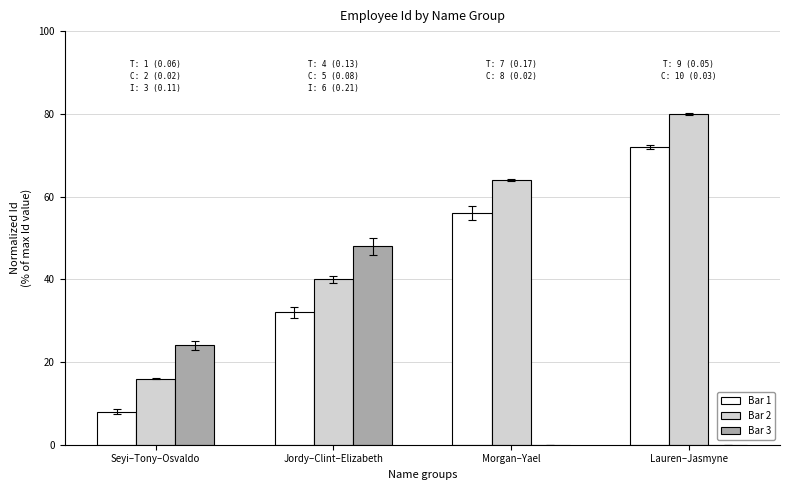

Reading left to right, list all the values displayed in this chart.

Bar 1: Seyi–Tony–Osvaldo=8	Jordy–Clint–Elizabeth=32	Morgan–Yael=56	Lauren–Jasmyne=72
Bar 2: Seyi–Tony–Osvaldo=16	Jordy–Clint–Elizabeth=40	Morgan–Yael=64	Lauren–Jasmyne=80
Bar 3: Seyi–Tony–Osvaldo=24	Jordy–Clint–Elizabeth=48	Morgan–Yael=0	Lauren–Jasmyne=0